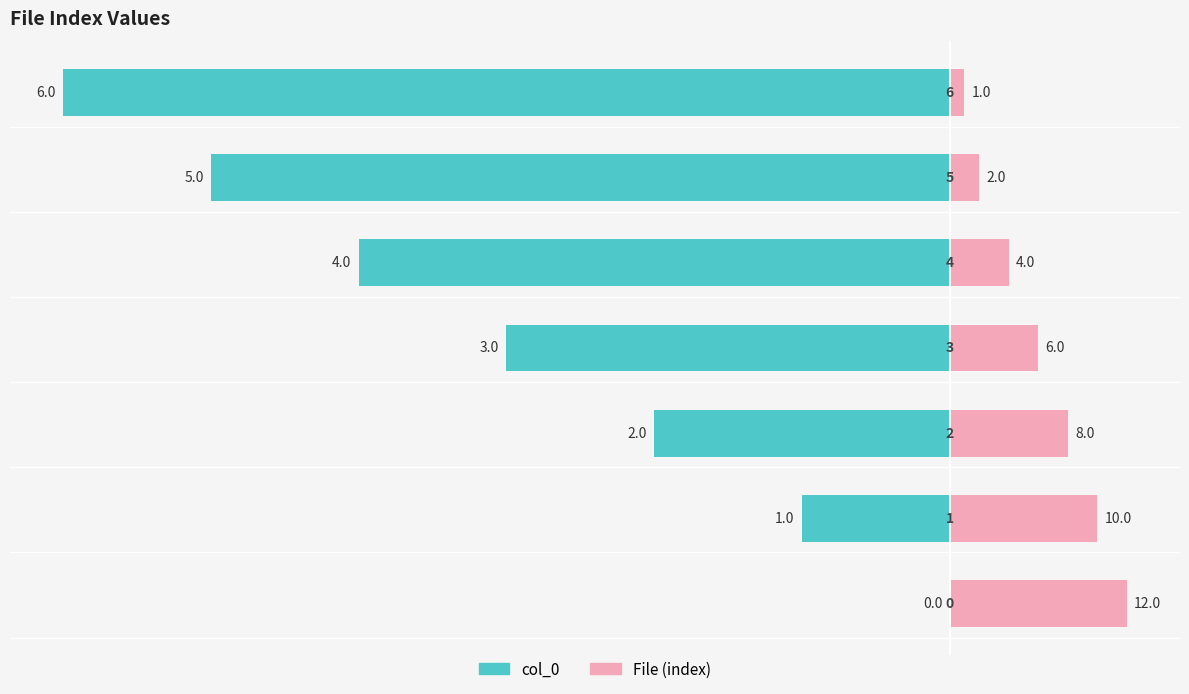

At −10, list the series in order from smallest to largest.

col_0, File (index)